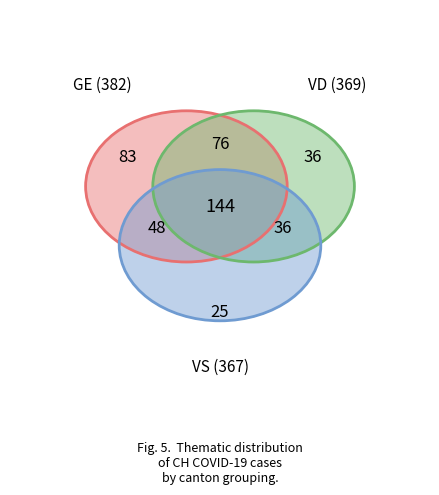

Is there a majority slice in this chart?

No